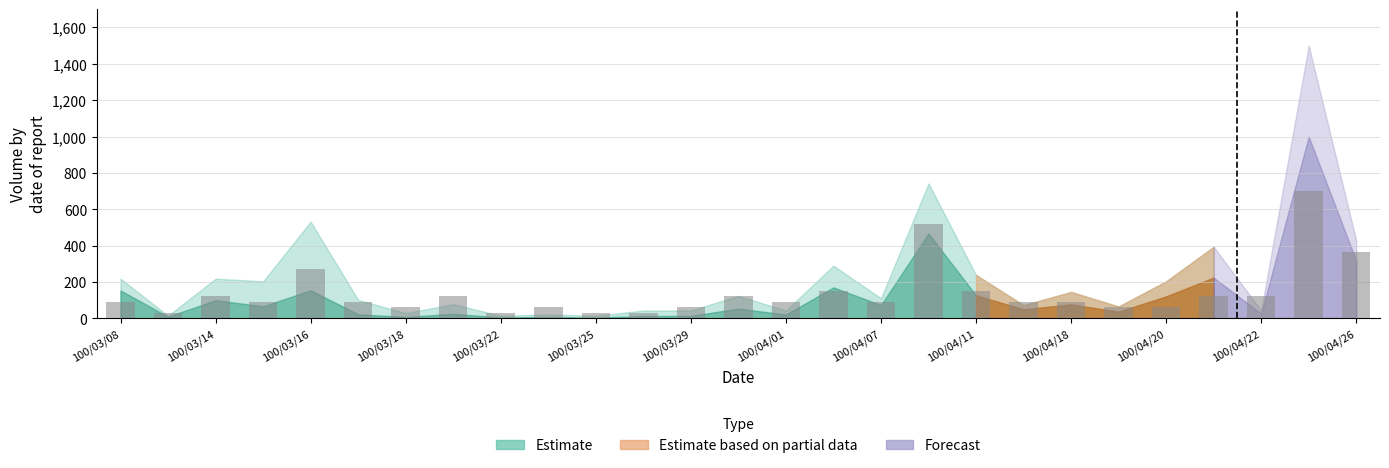

What is the value of the 8th bar from the left?

121.7